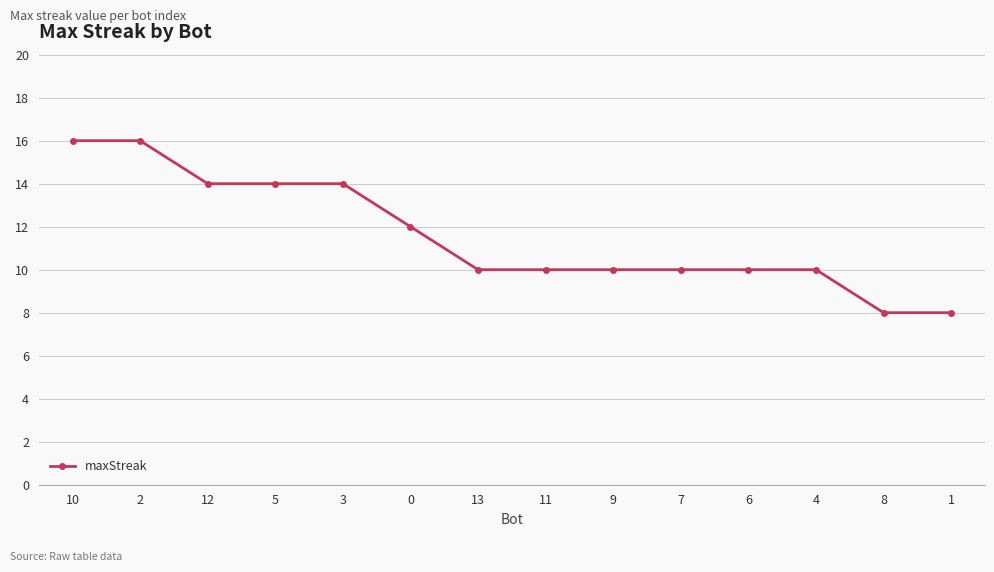

The chart shows a value of 7 at 6. True or false?

False